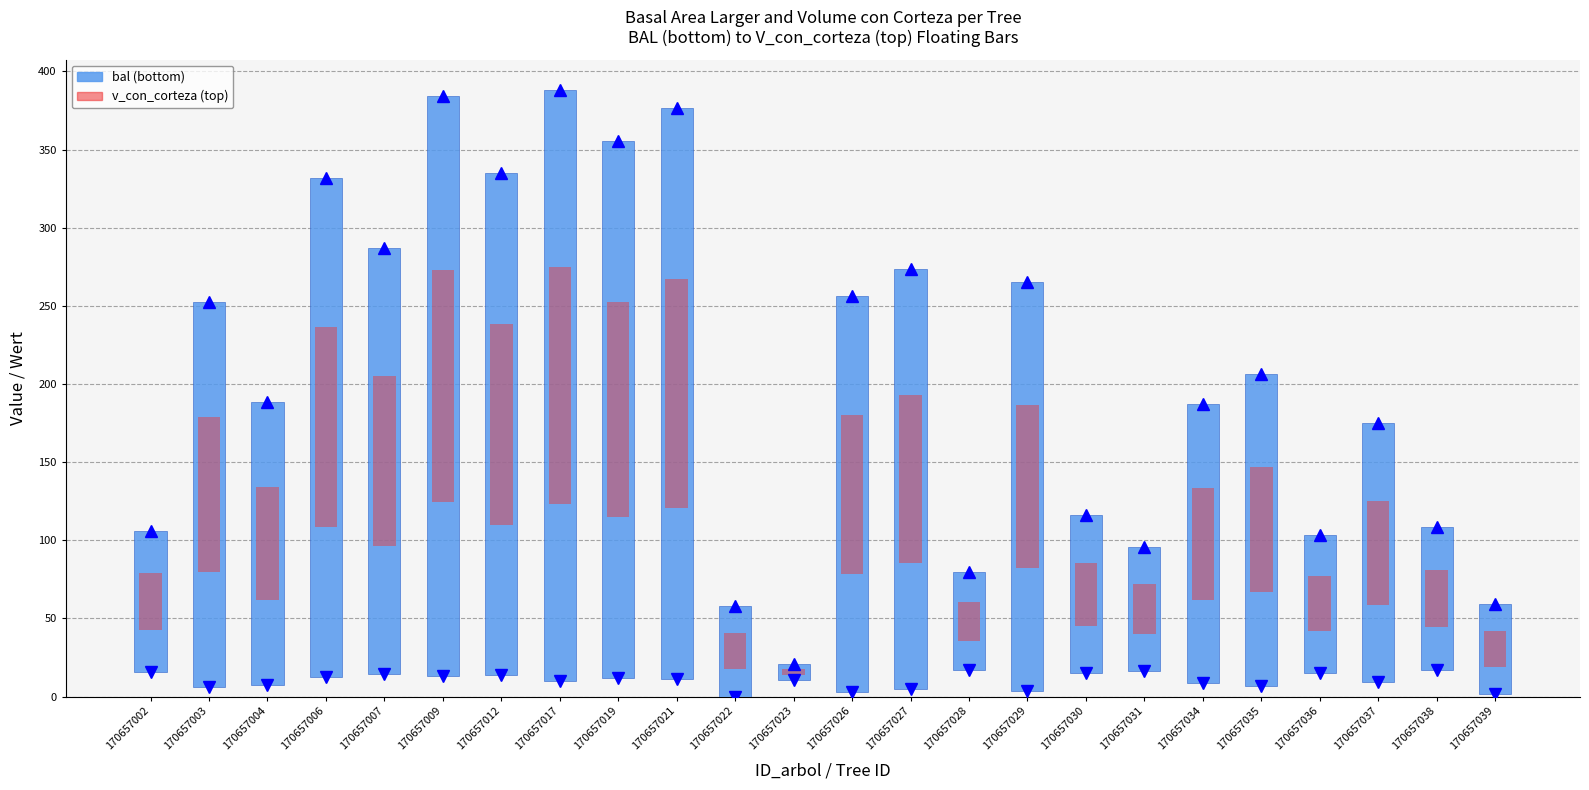

Which series has the largest range (max minus min)?

bal